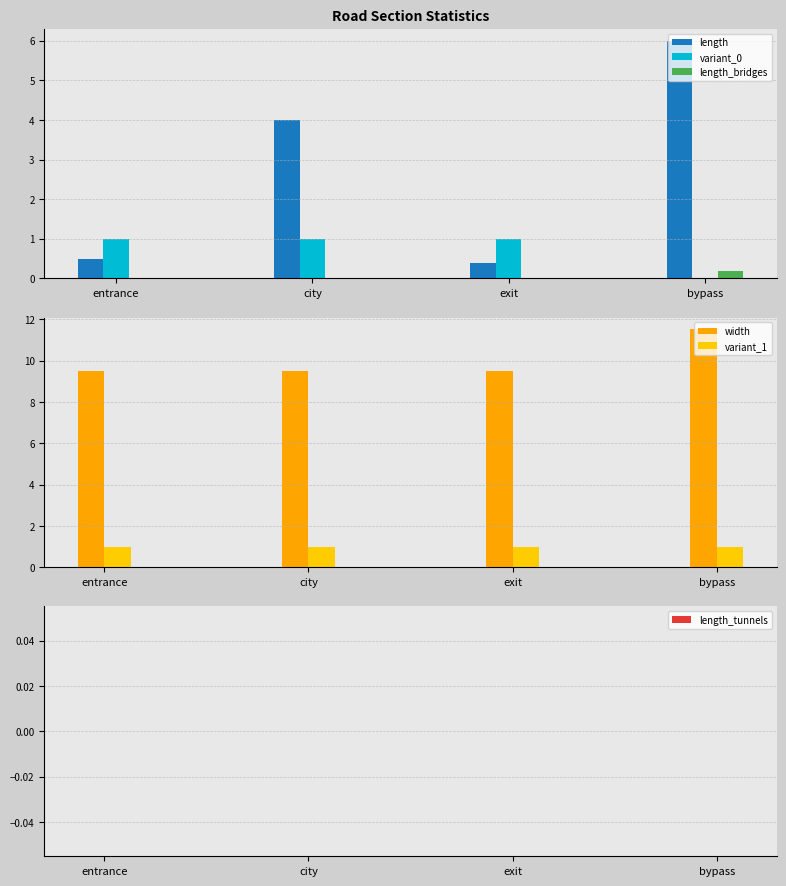

How many groups of bars are there?

4